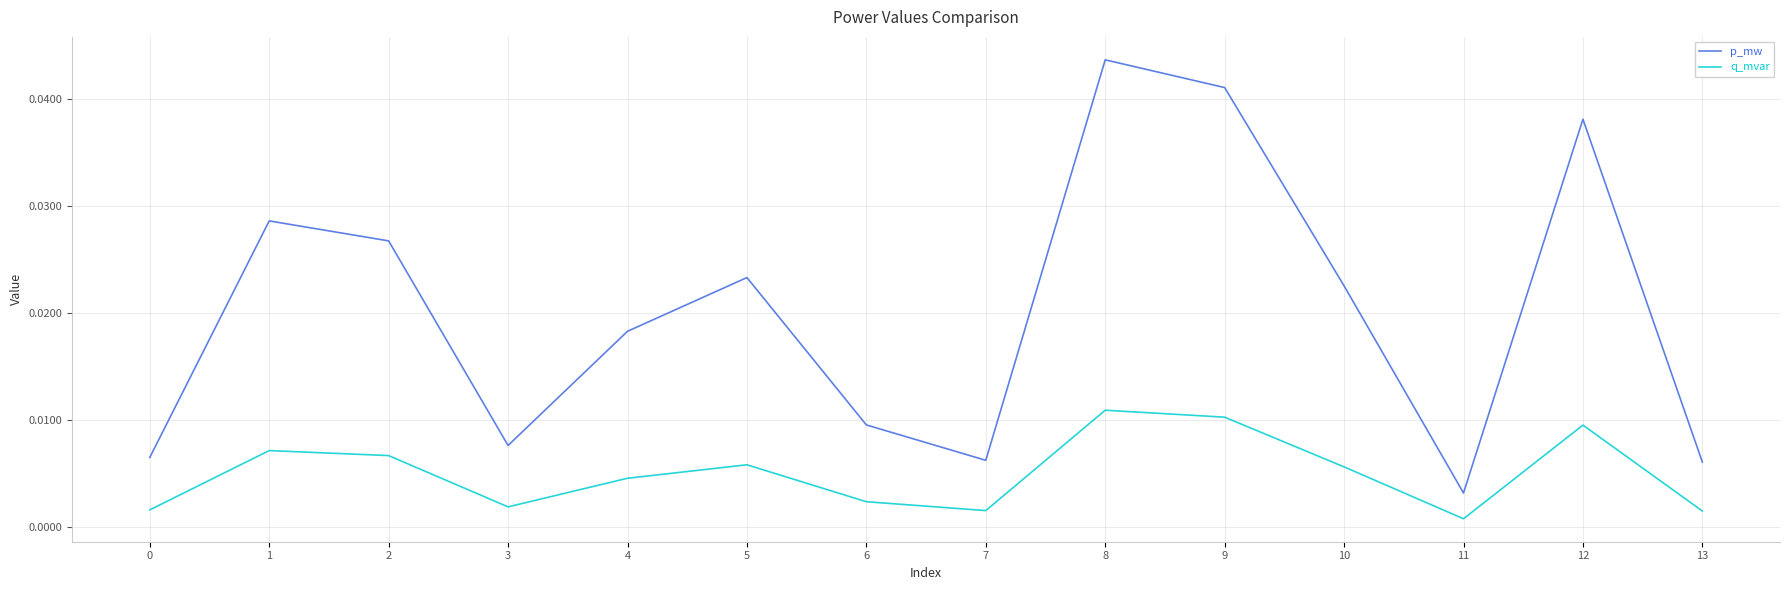

Does the chart have visible grid lines?

Yes